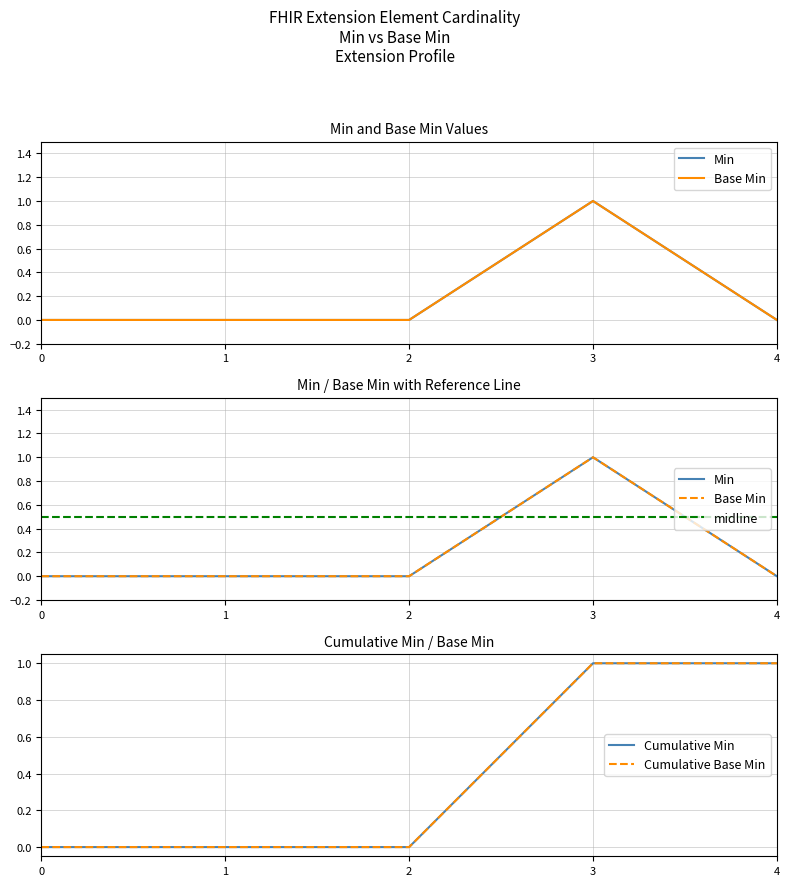

Reading right to left, transcribe all the data shown in this chart.

Min: 0.0	1.0	0.0	0.0	0.0
Base Min: 0.0	1.0	0.0	0.0	0.0
midline: 0.5	0.5	0.5	0.5	0.5
Cumulative Min: 1.0	1.0	0.0	0.0	0.0
Cumulative Base Min: 1.0	1.0	0.0	0.0	0.0